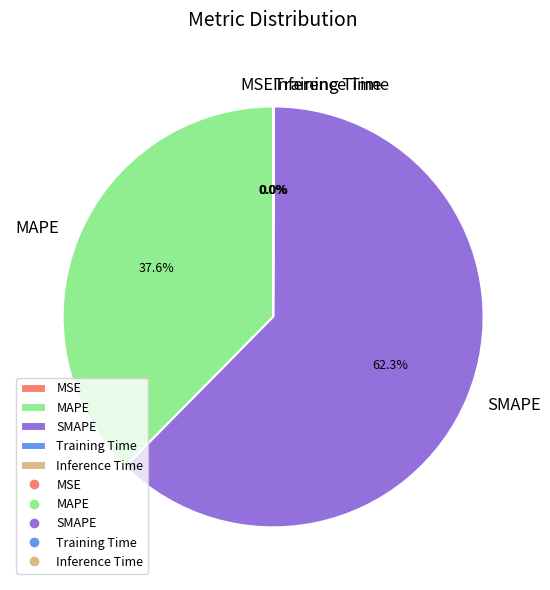

Do SMAPE and MAPE together represent more than half of the pie?

Yes